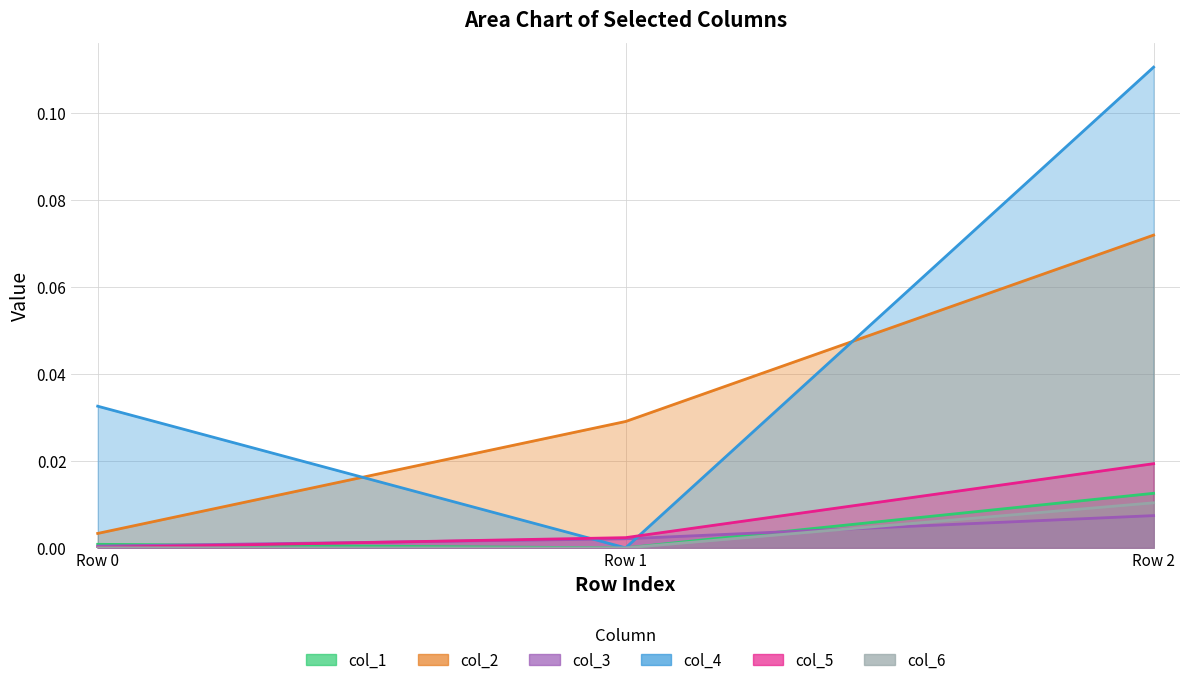

Rank the categories by col_5 value from lowest to highest.

Row 0, Row 1, Row 2